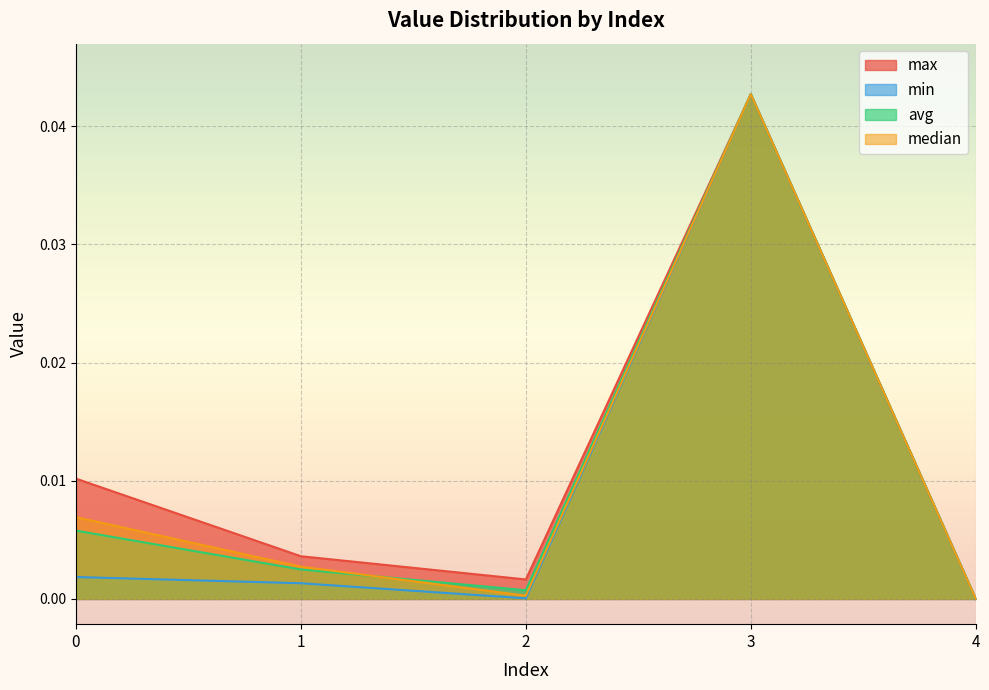

Which category has the lowest value in the median series?

4